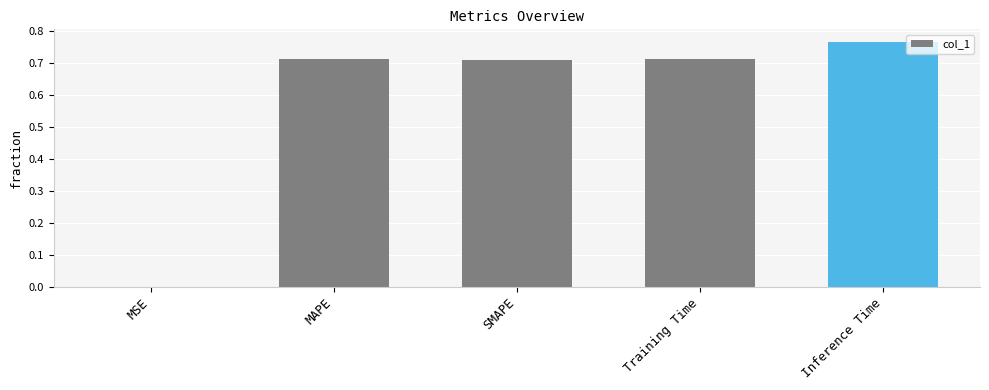

At which category does the chart reach its peak across all series?

Inference Time